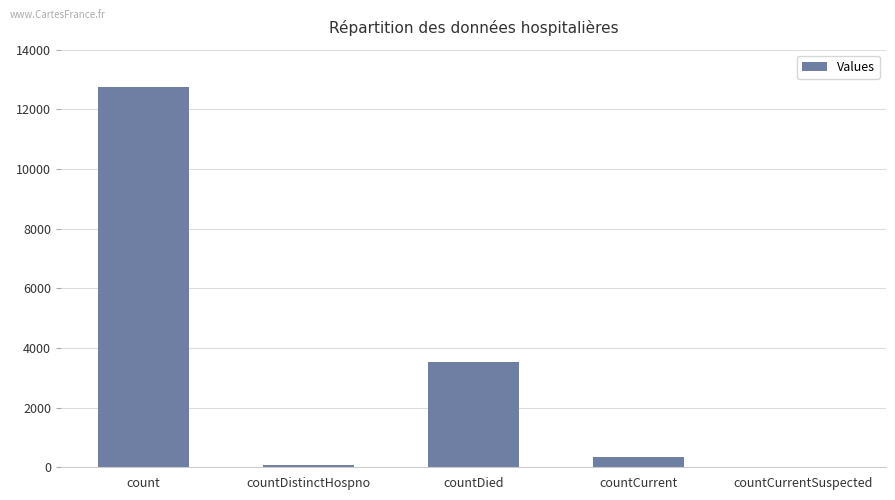

At which label does the data first exceed 361?

count